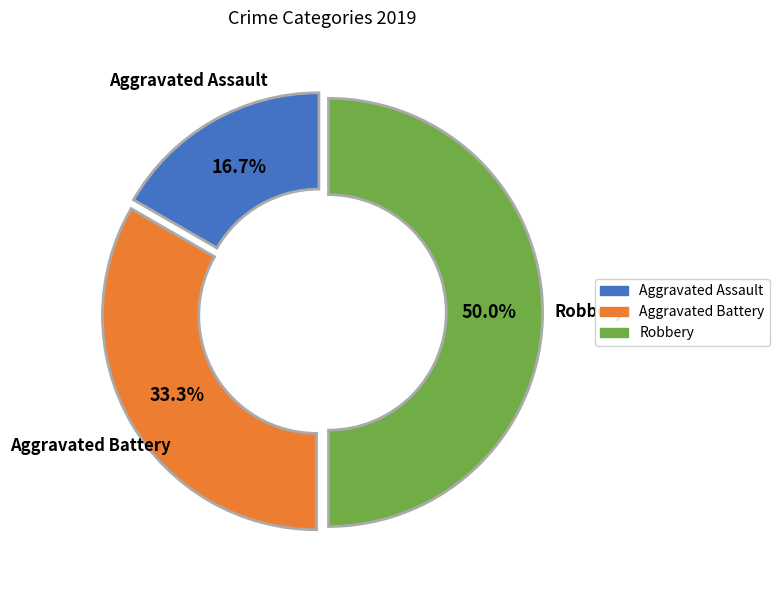

Combined, what portion of the pie is Aggravated Assault and Robbery?

66.7%